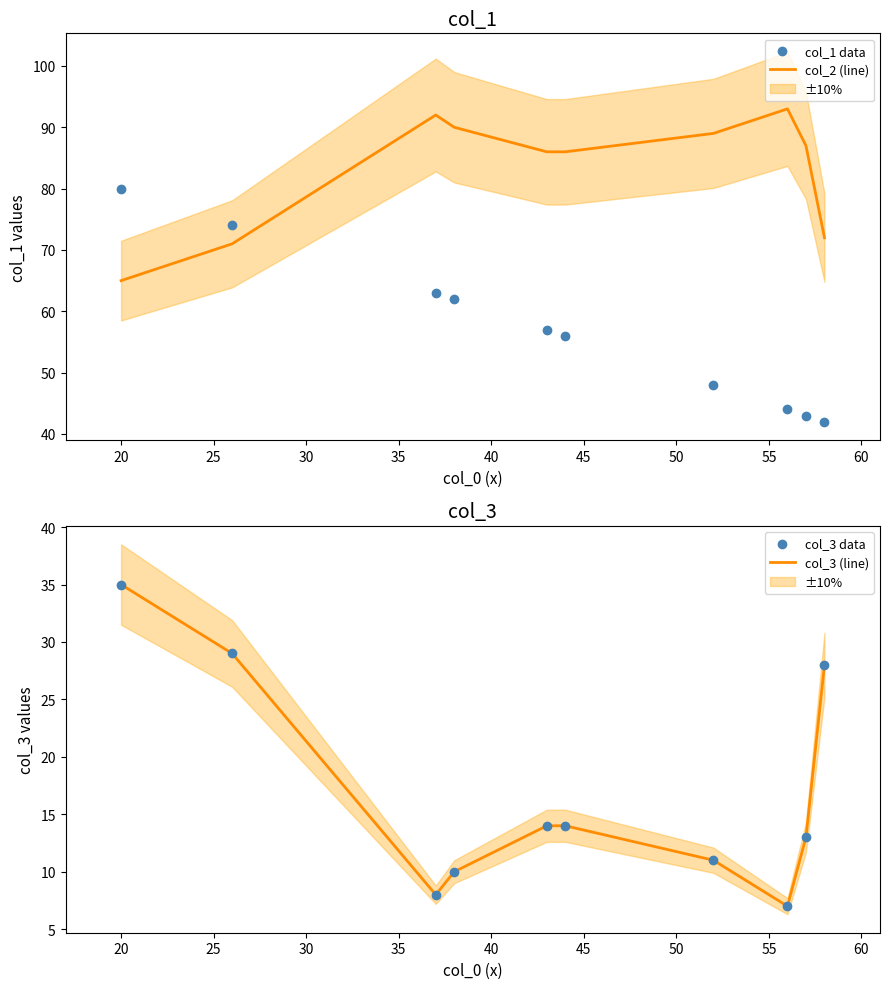

At how many categories does at least one series exceed 51?

10